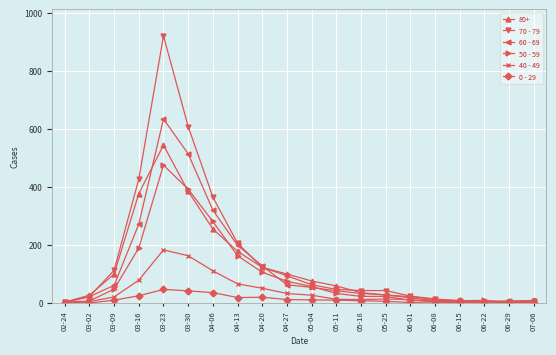

The 70 - 79 series shows 150 at 03-09. True or false?

False